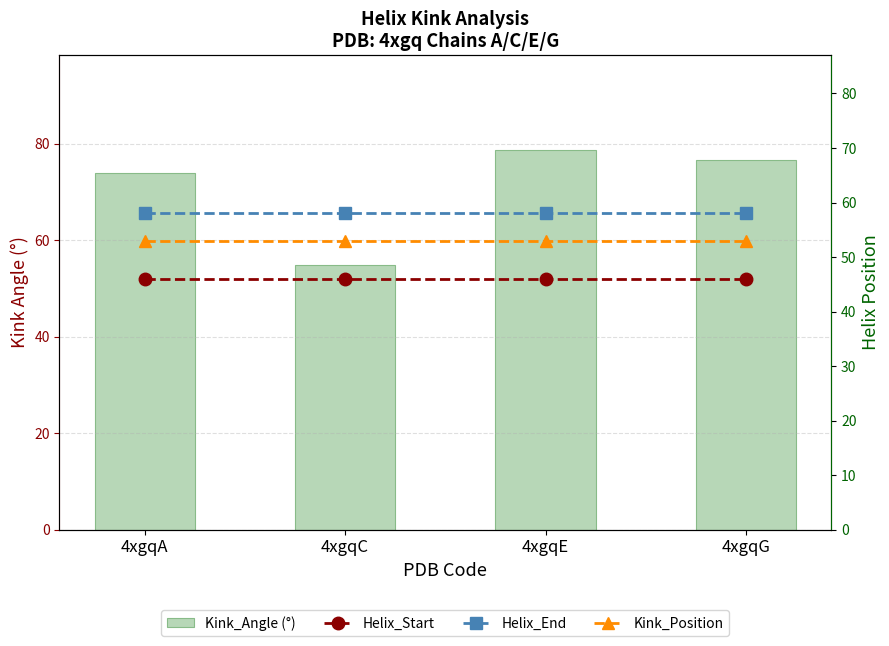

Count the number of categories in the chart.

4